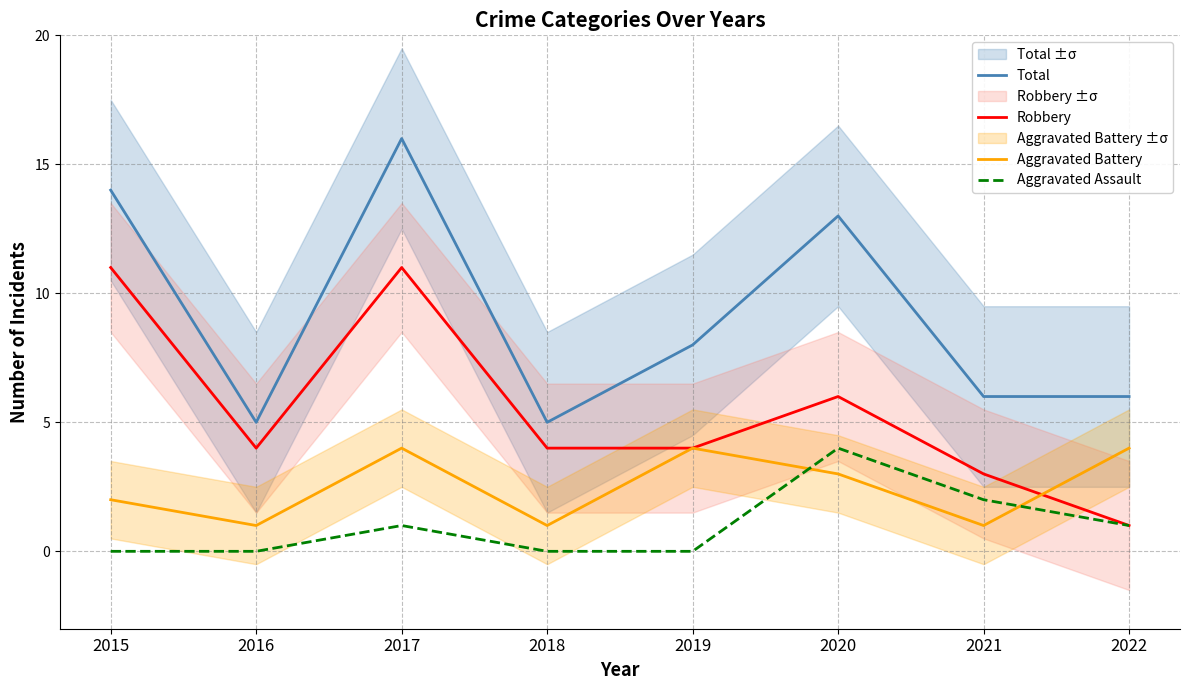

What is the value of the Robbery point at the 7th from the left?

3